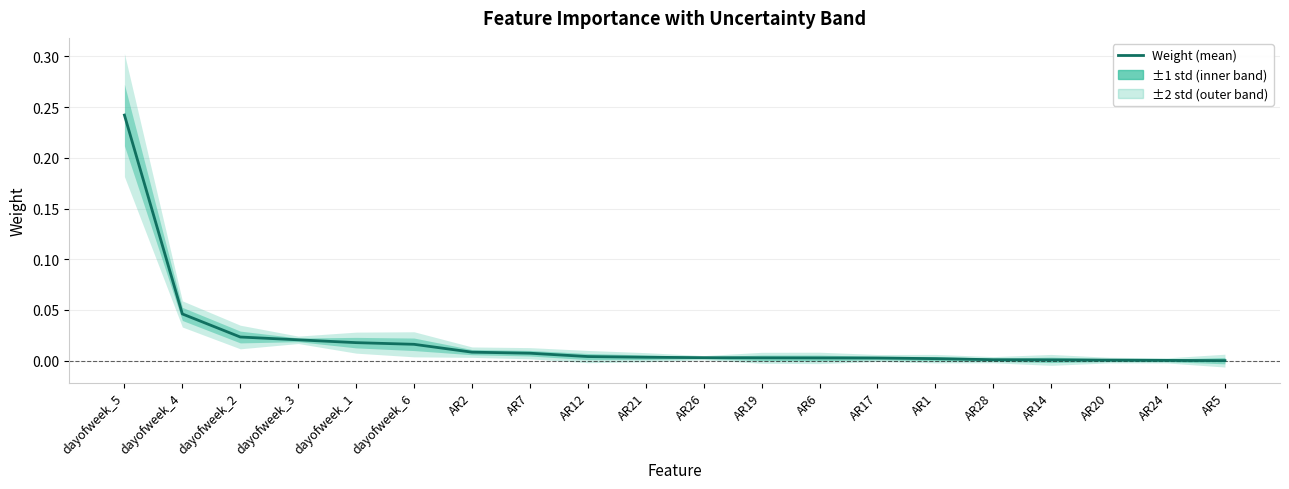

How many data points does each series have?

20